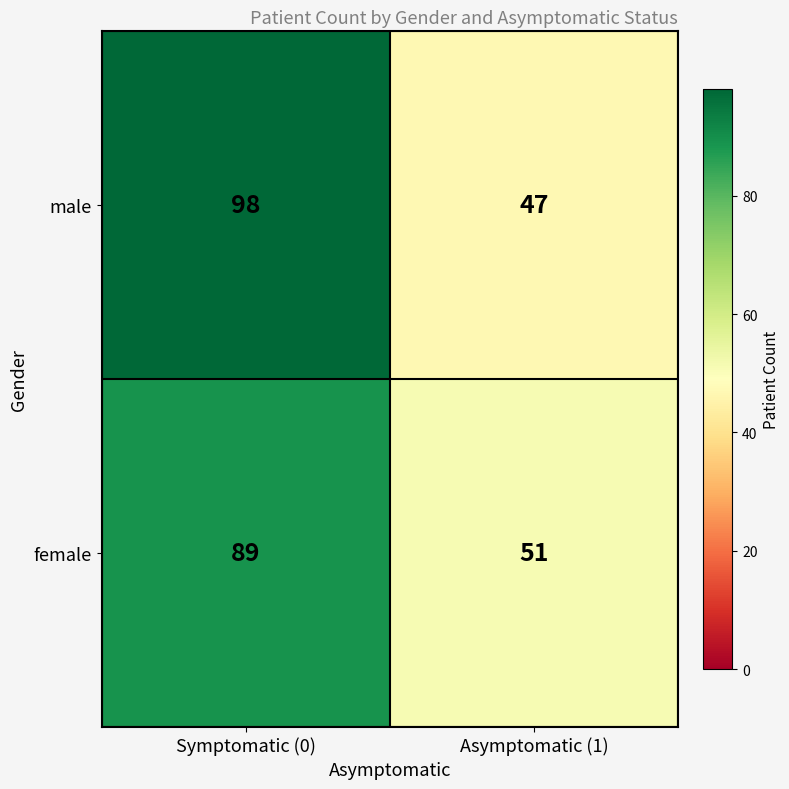

Reading left to right, extract all data points from this chart.

male: 98	47
female: 89	51